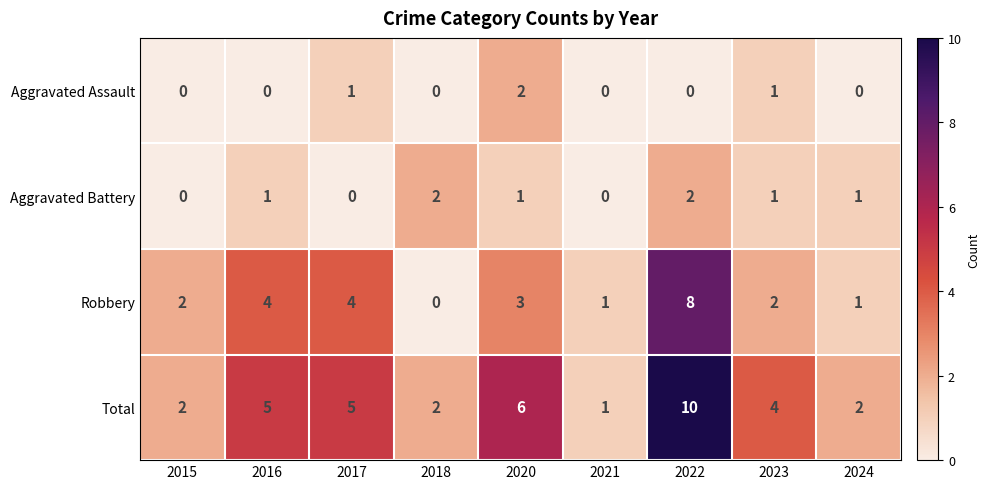

True or false: Robbery has a value of 4 at 2017.

True